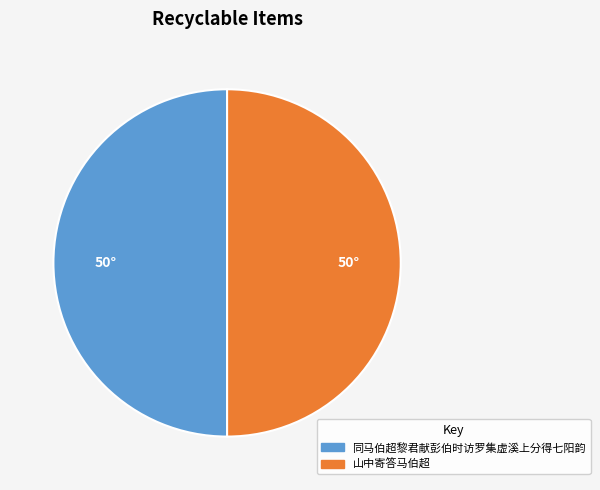

Approximately how many times larger is the value at 山中寄答马伯超 compared to 同马伯超黎君献彭伯时访罗集虚溪上分得七阳韵?

1.0